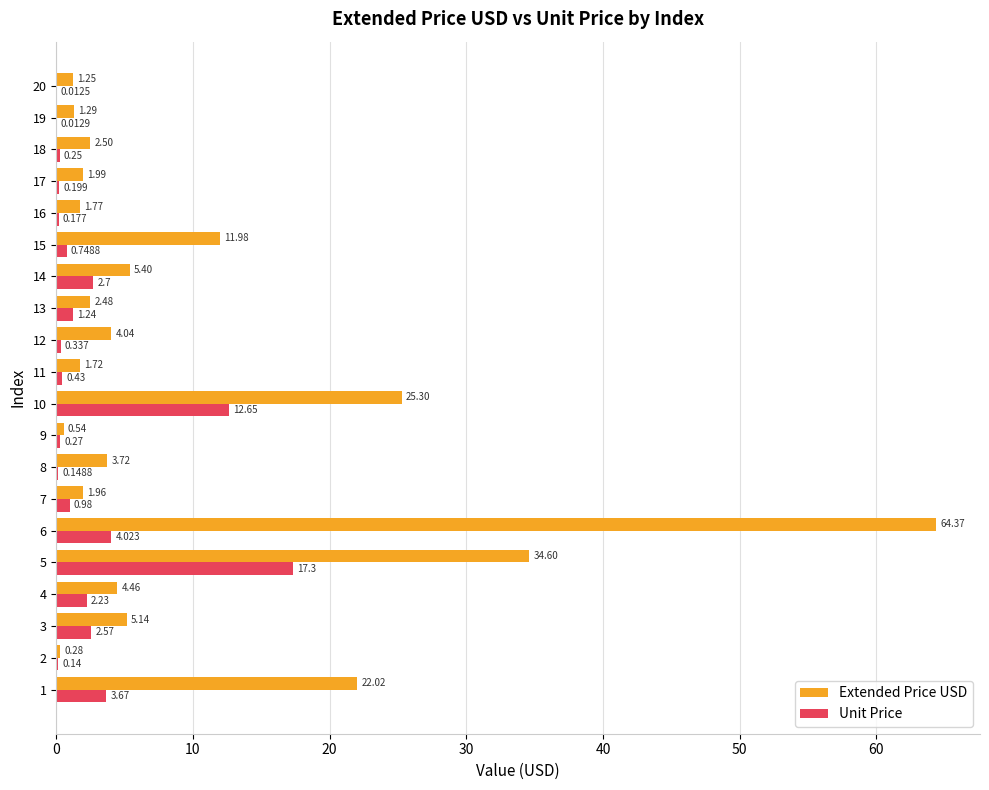

Between 1 and 6, which series saw the biggest shift?

Extended Price USD